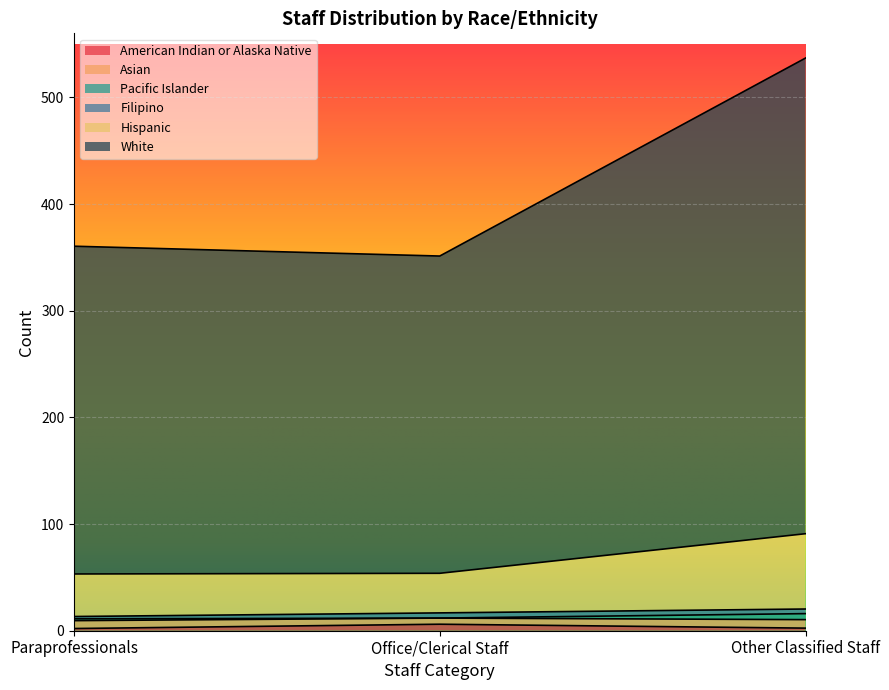

At which category is the sum across all series the highest?

Other Classified Staff